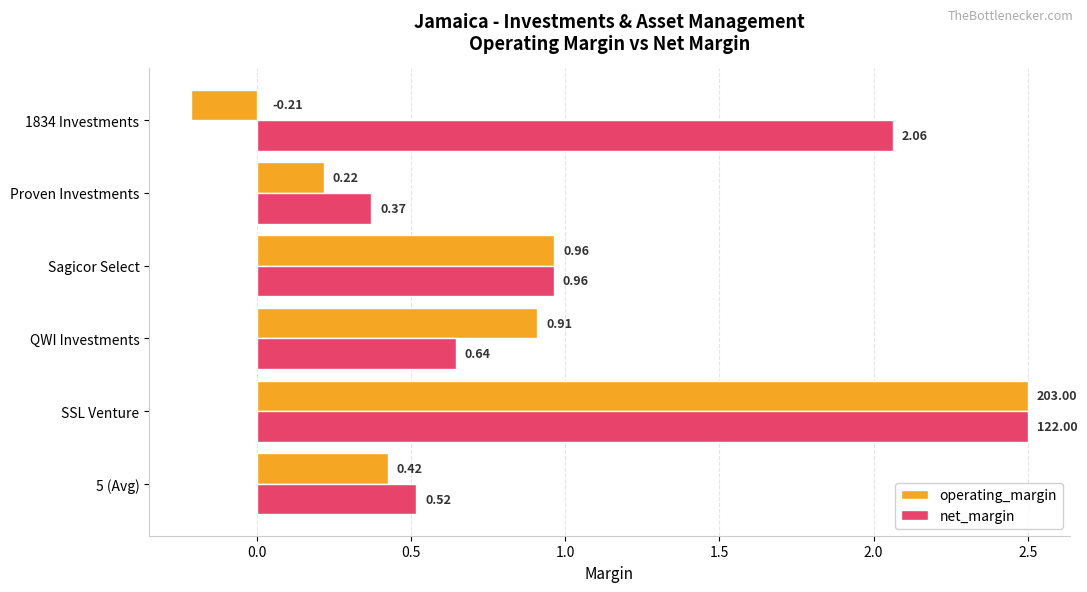

At which label is operating_margin closest to 1?

Sagicor Select